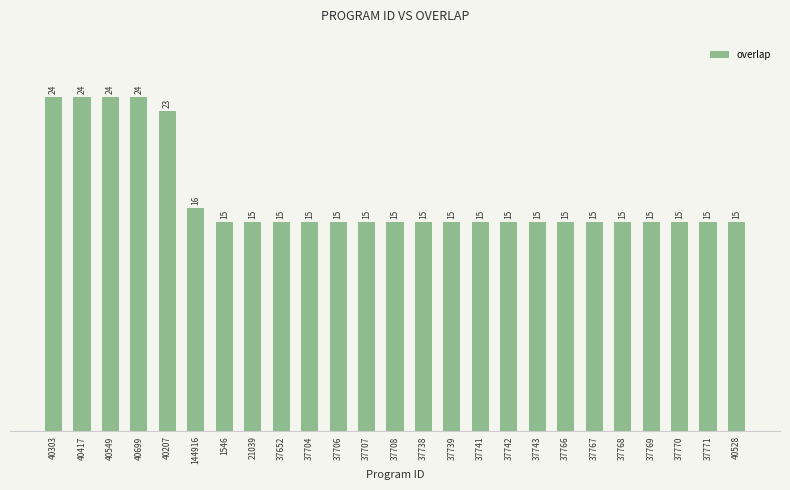

Read the value at 37708.

15